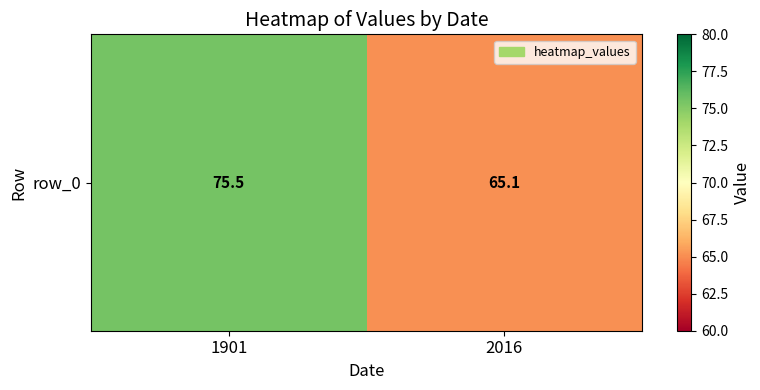

What is the average value?

70.3